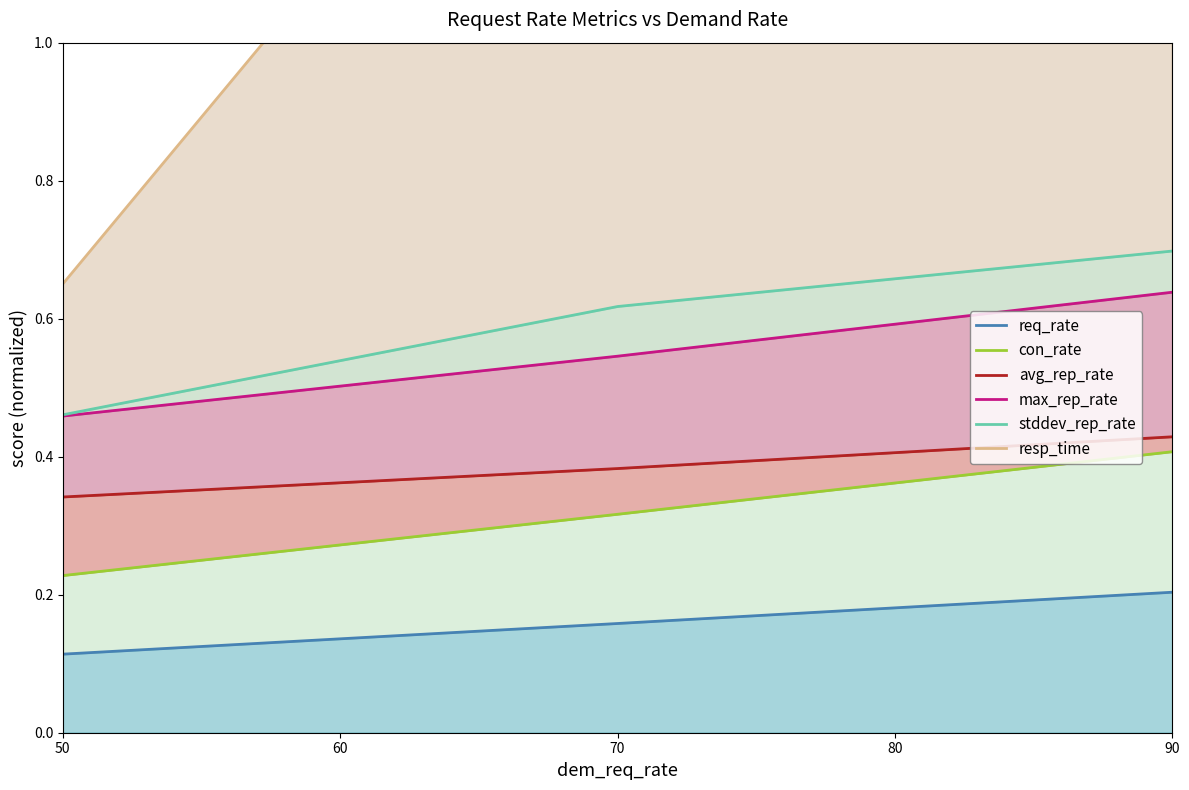

Reading right to left, transcribe all the data shown in this chart.

req_rate: 0.2	0.2	0.1
con_rate: 0.4	0.3	0.2
avg_rep_rate: 0.4	0.4	0.3
max_rep_rate: 0.6	0.5	0.5
stddev_rep_rate: 0.7	0.6	0.5
resp_time: 1.3	1.6	0.7